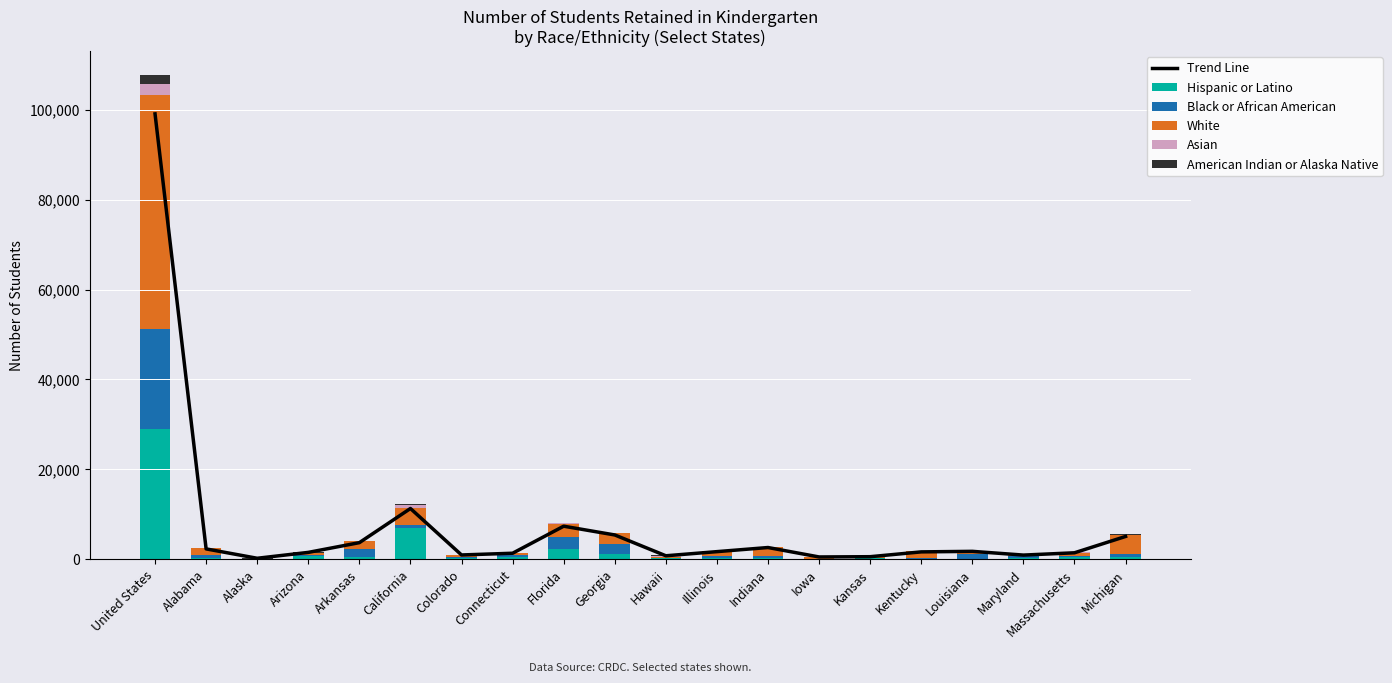

Is it true that White equals 52279.0 at United States?

True